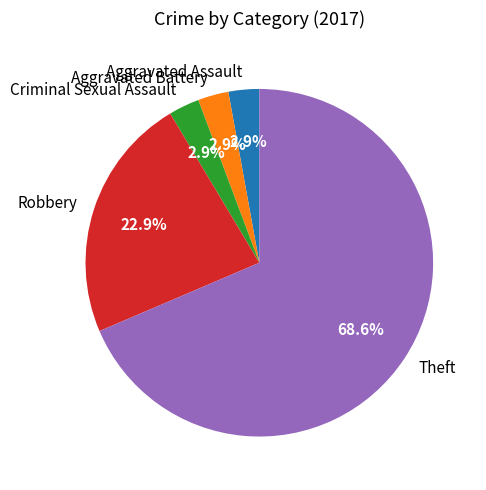

What portion of the pie excludes Robbery?

77.1%